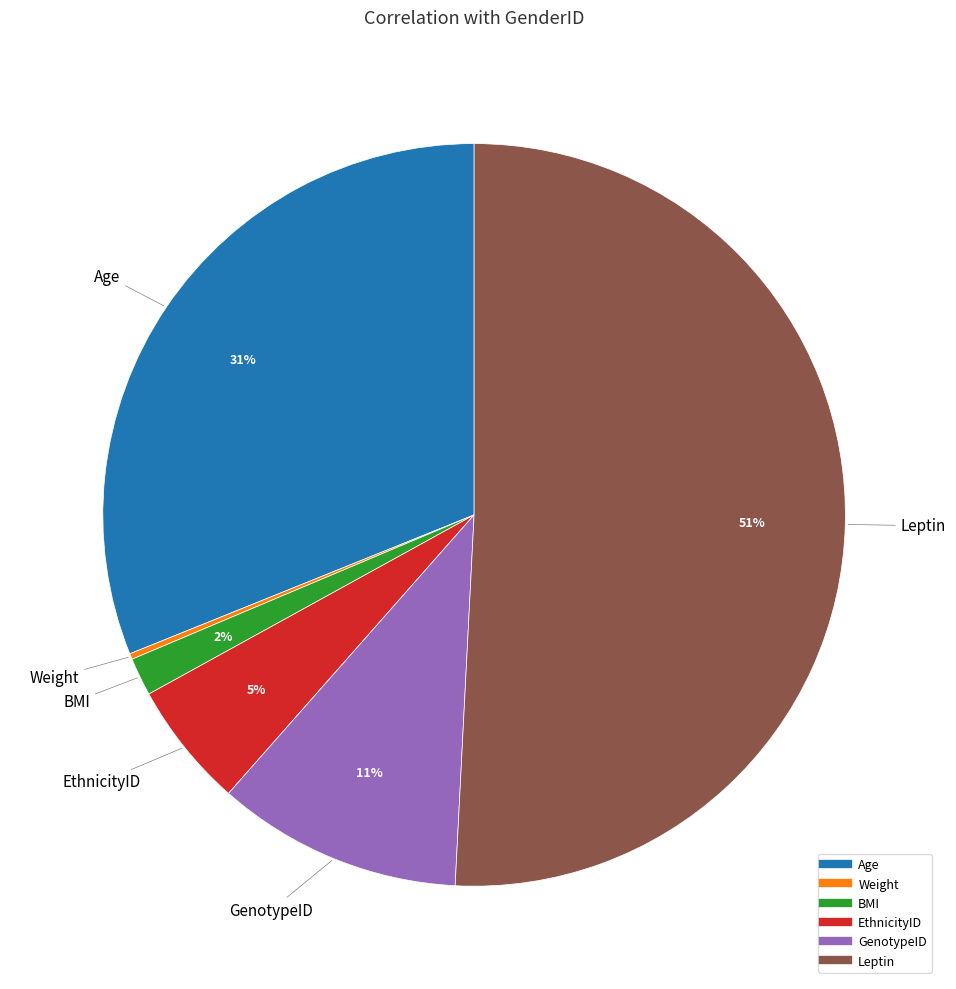

To the nearest percent, what is the average slice percentage?

17%